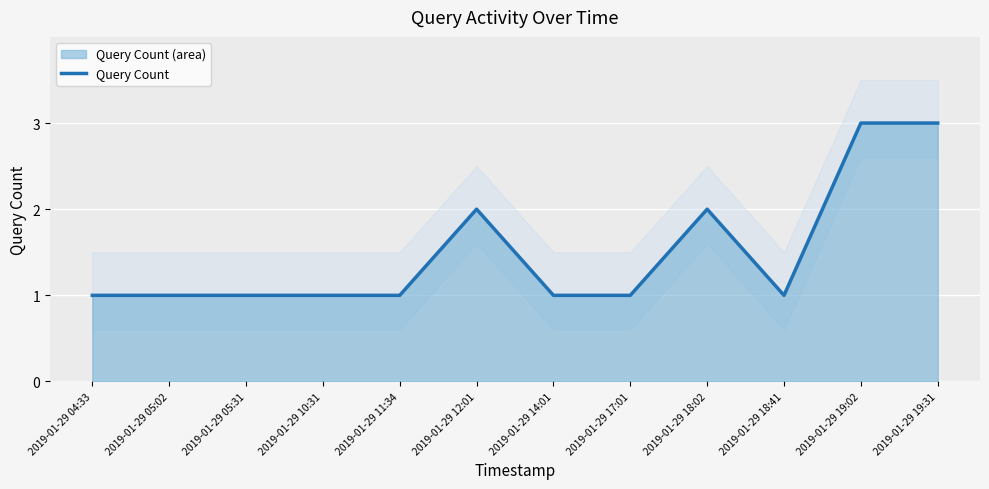

What is the ratio of the value at 2019-01-29 05:31 to the value at 2019-01-29 10:31?

1.0